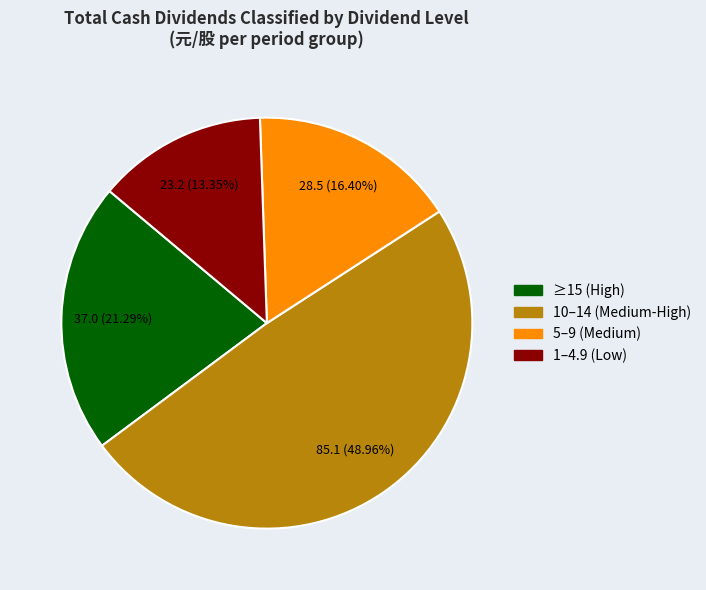

Is there any slice that represents more than half of the pie?

No